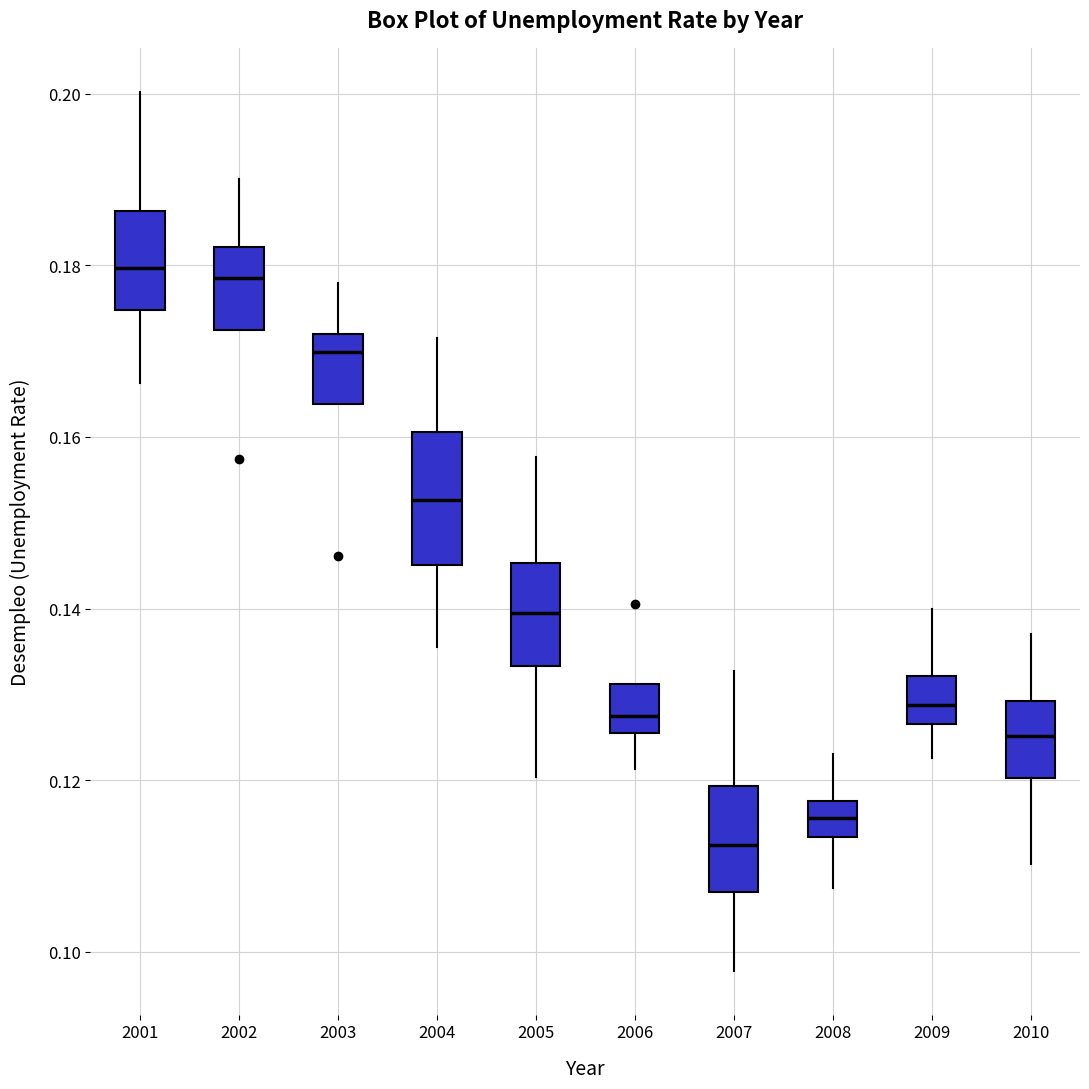

Which box's median line is the lowest?

2007